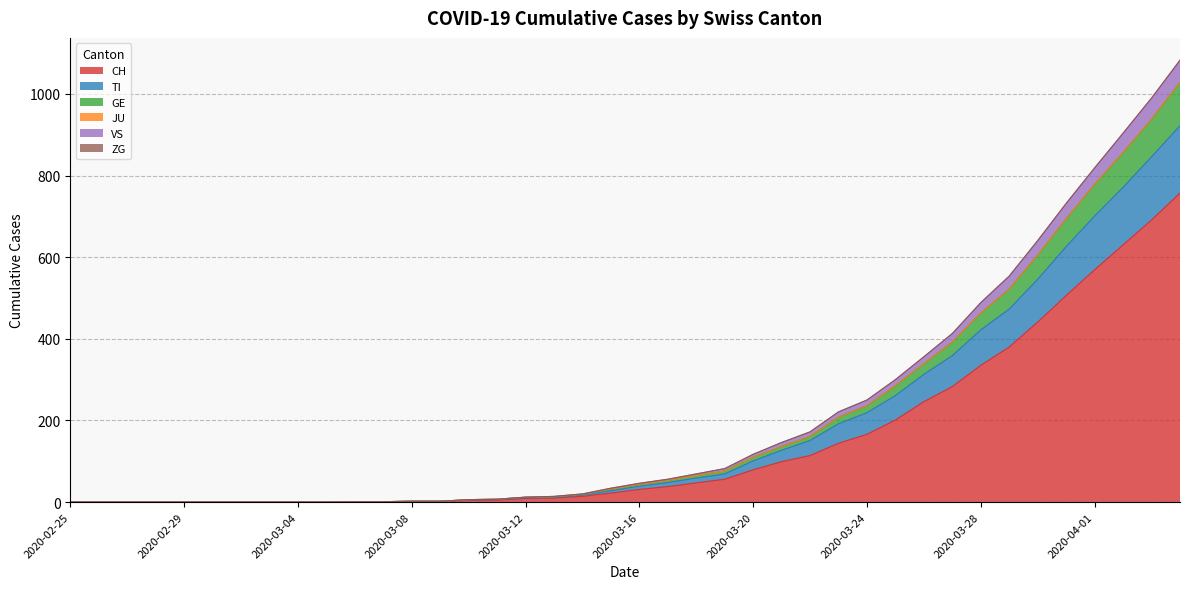

What is the maximum value for CH?

757